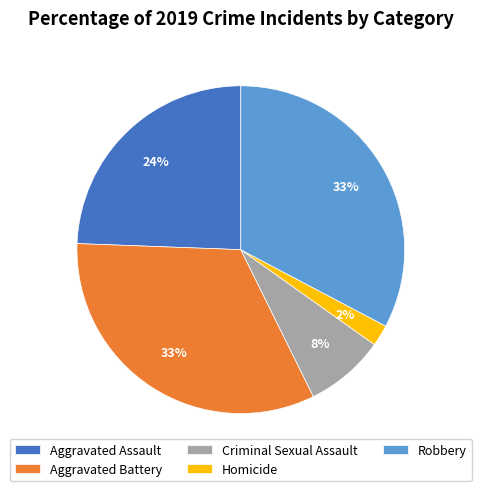

Is it true that Aggravated Battery is 41% of the pie?

False